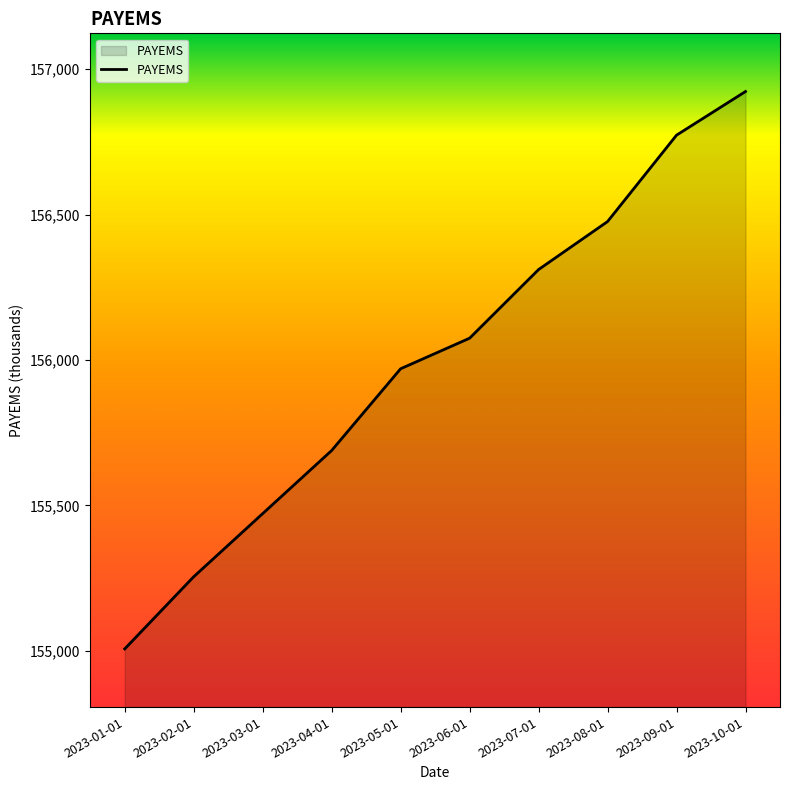

Rank the categories by value from lowest to highest.

2023-01-01, 2023-02-01, 2023-03-01, 2023-04-01, 2023-05-01, 2023-06-01, 2023-07-01, 2023-08-01, 2023-09-01, 2023-10-01